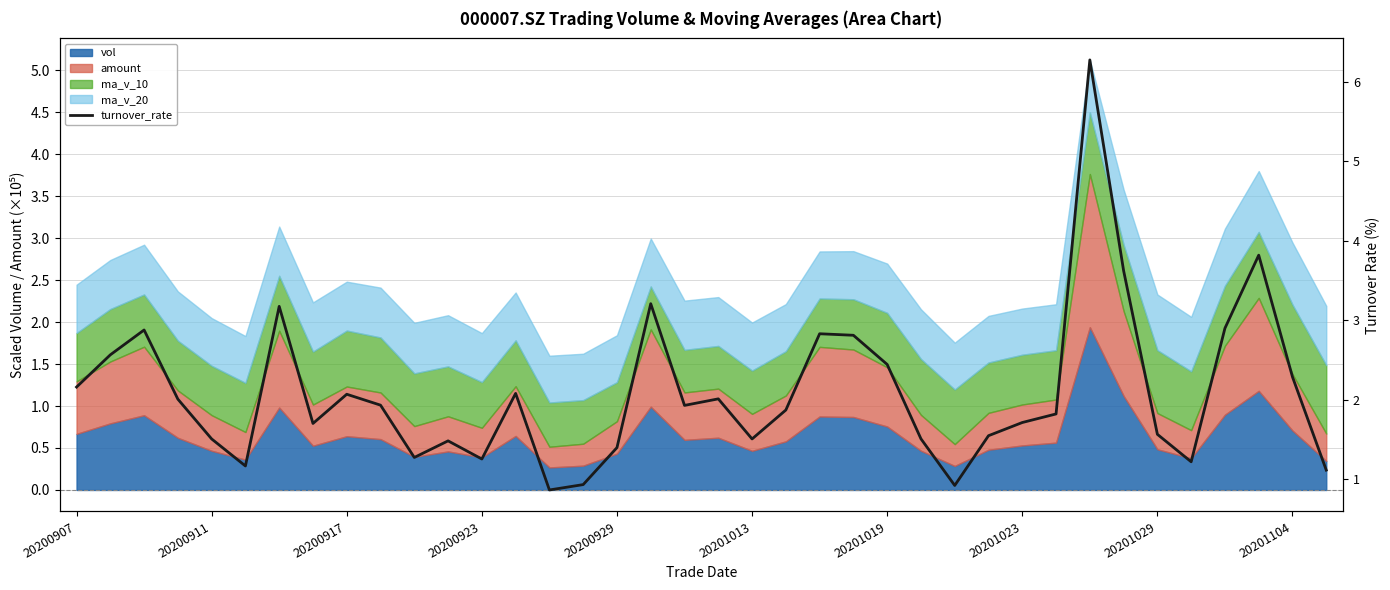

What value does the data have at 37?

1.1